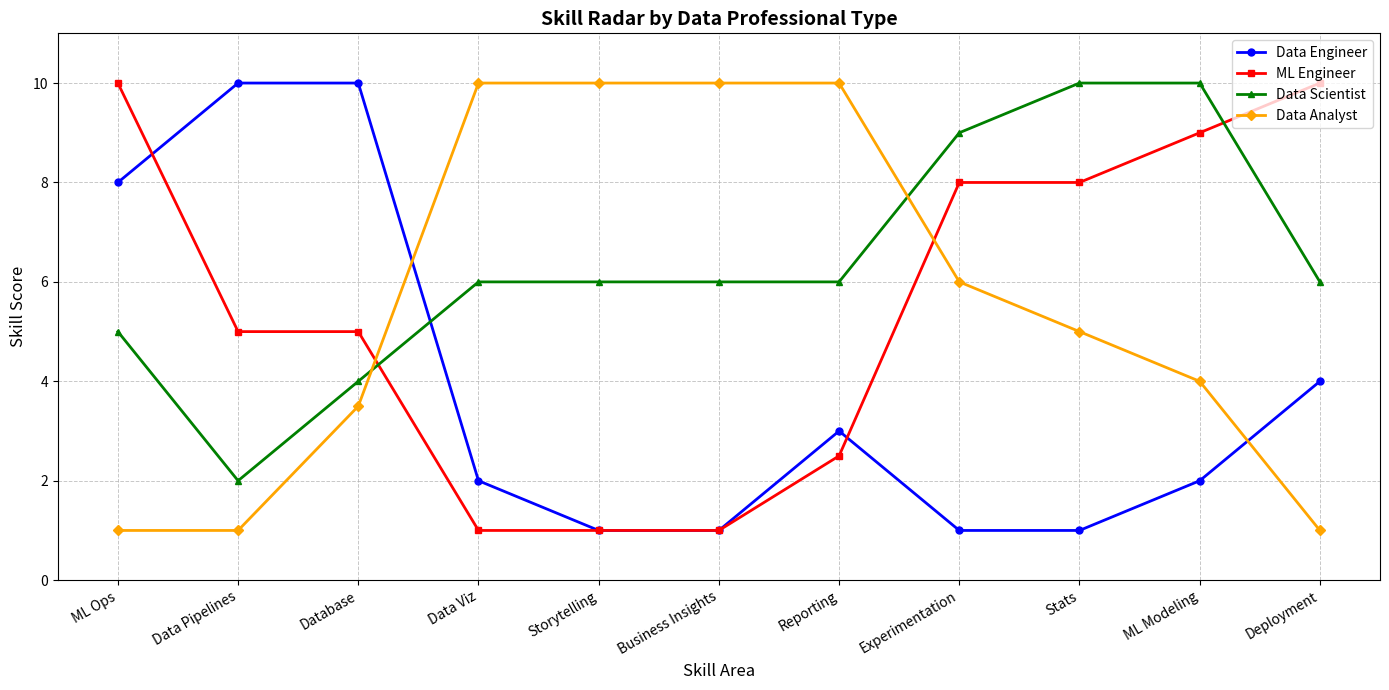

The Data Engineer series shows 0.4 at Business Insights. True or false?

False